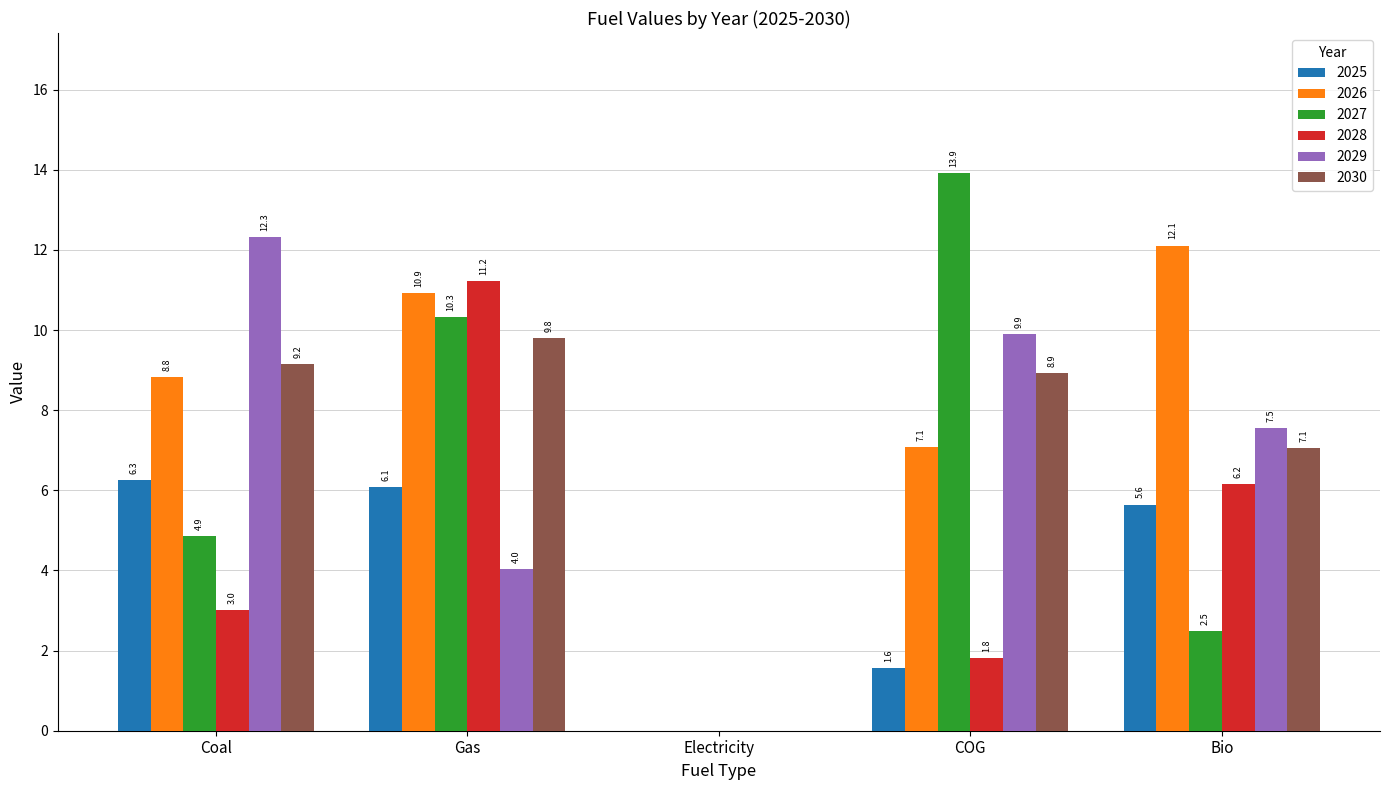

Reading right to left, extract all data points from this chart.

2025: Bio=5.6	COG=1.6	Electricity=0.0	Gas=6.1	Coal=6.3
2026: Bio=12.1	COG=7.1	Electricity=0.0	Gas=10.9	Coal=8.8
2027: Bio=2.5	COG=13.9	Electricity=0.0	Gas=10.3	Coal=4.9
2028: Bio=6.2	COG=1.8	Electricity=0.0	Gas=11.2	Coal=3.0
2029: Bio=7.5	COG=9.9	Electricity=0.0	Gas=4.0	Coal=12.3
2030: Bio=7.1	COG=8.9	Electricity=0.0	Gas=9.8	Coal=9.2